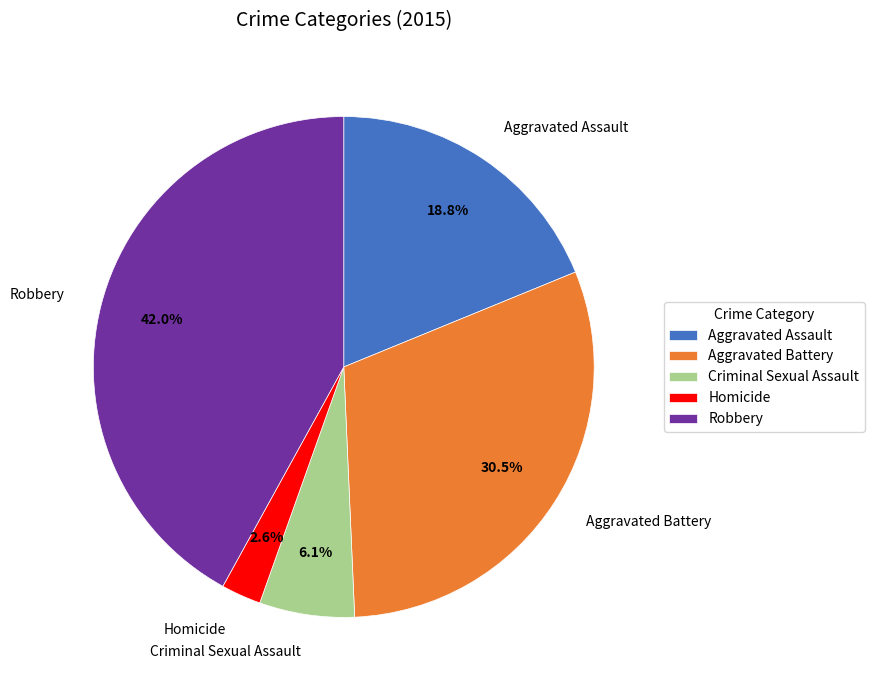

To the nearest percent, what is the combined percentage of Criminal Sexual Assault and Aggravated Battery?

37%